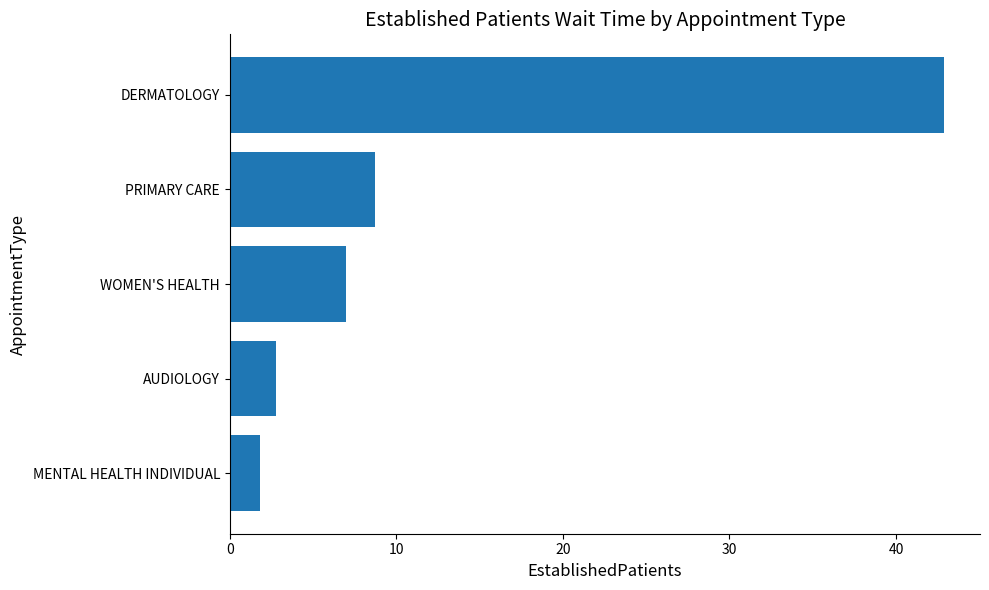

How many series are shown in this chart?

1